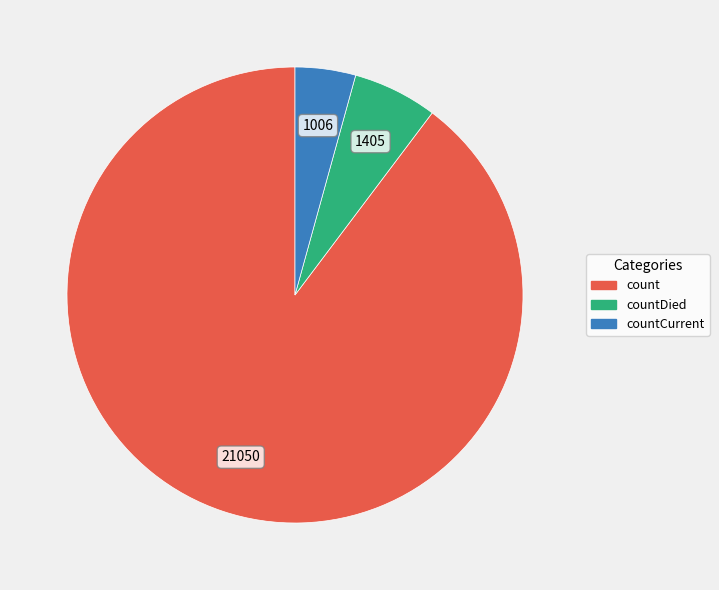

Is there a majority slice in this chart?

Yes